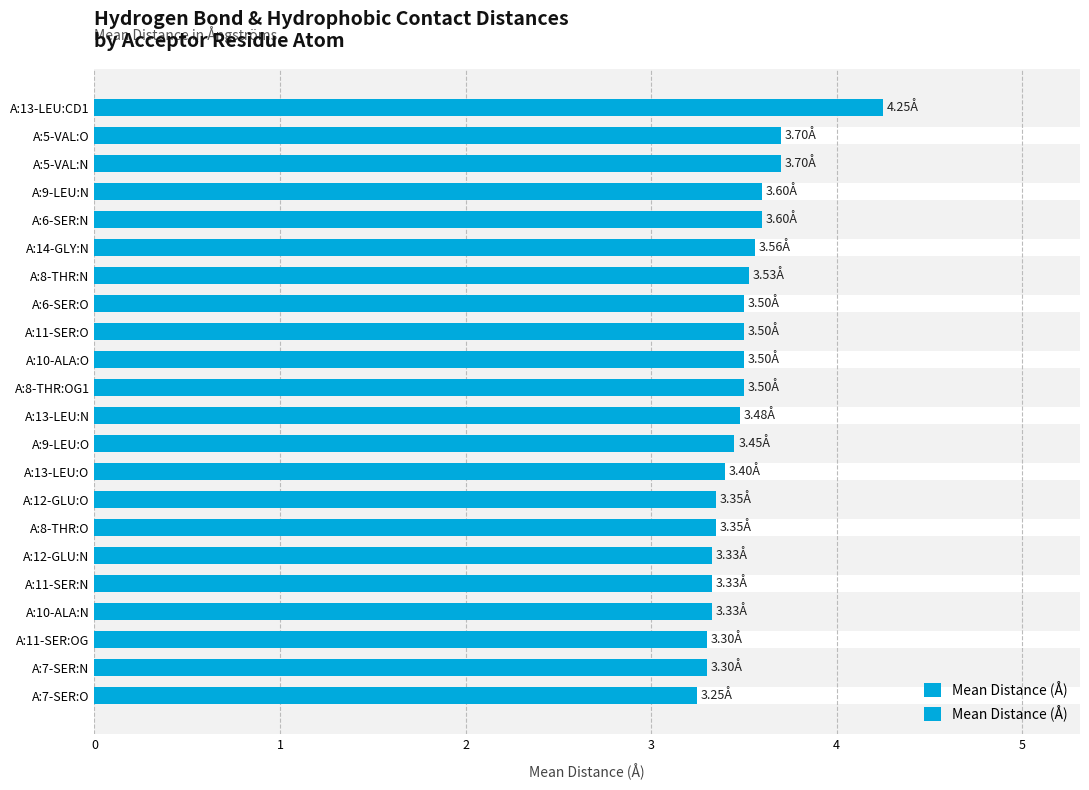

What is the sum of the values at A:8-THR:N and A:10-ALA:N?

6.9